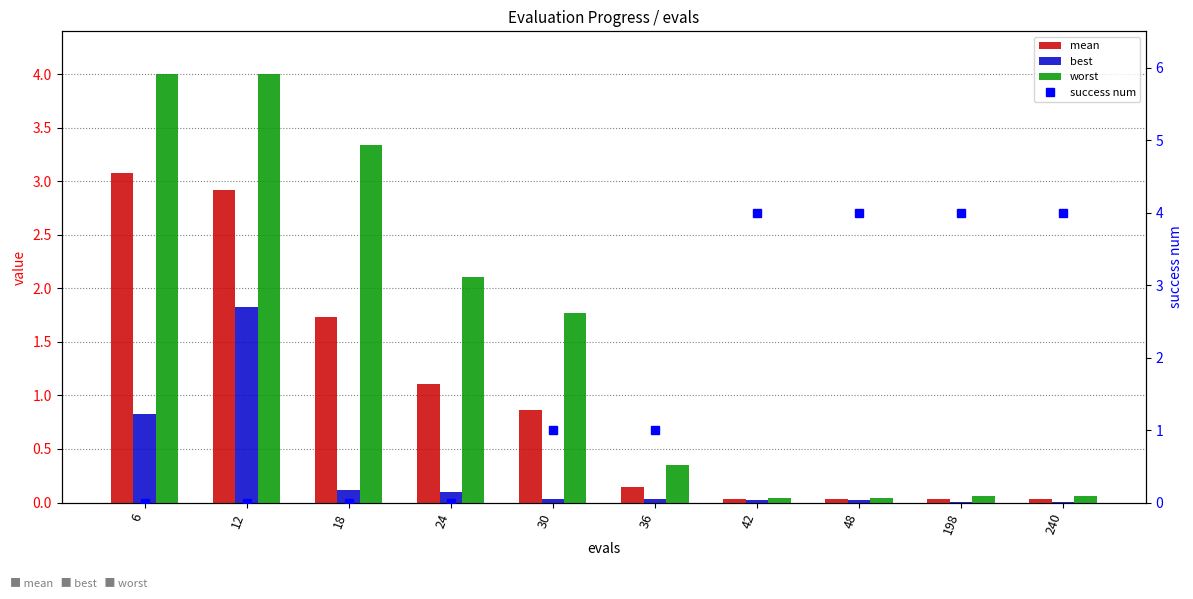

Which category has the lowest value in the best series?

198